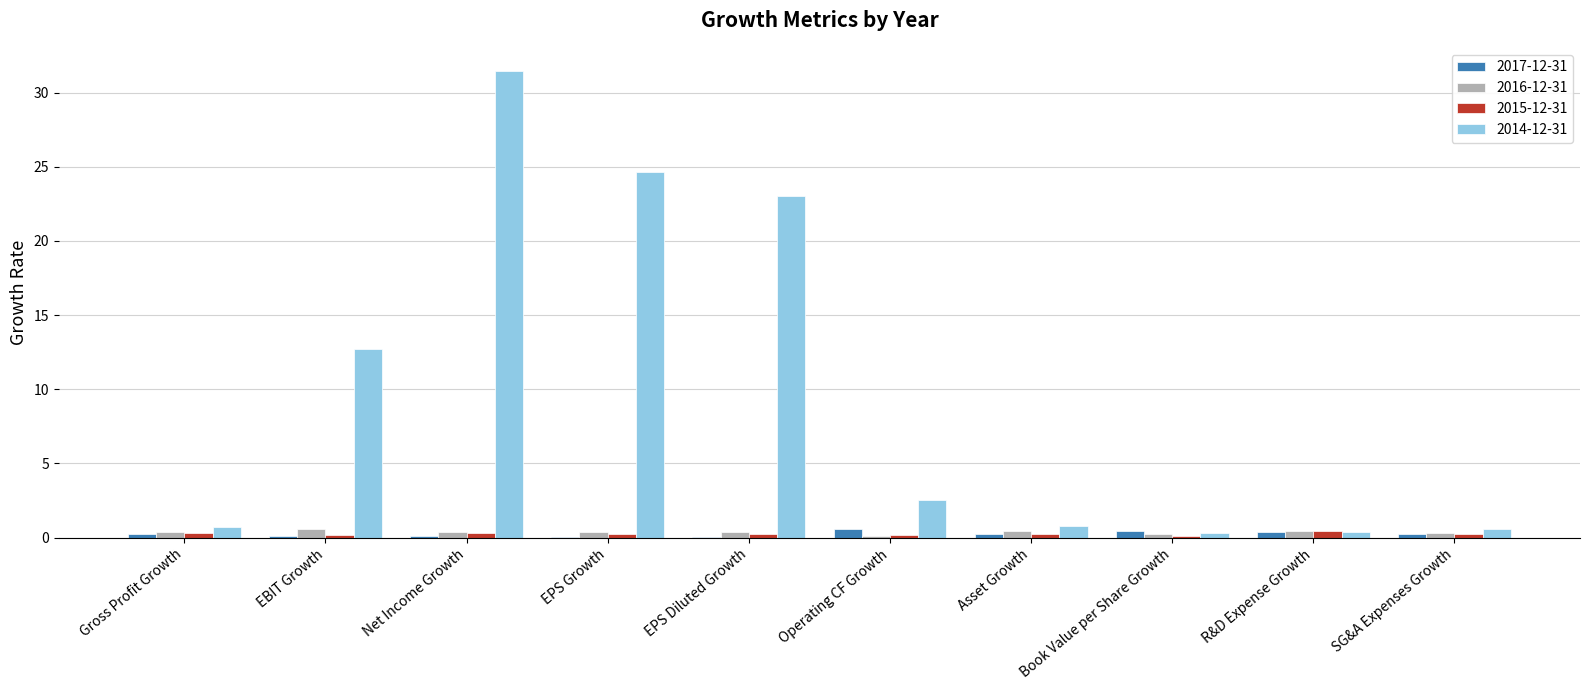

Which label corresponds to the largest value in the chart?

Net Income Growth